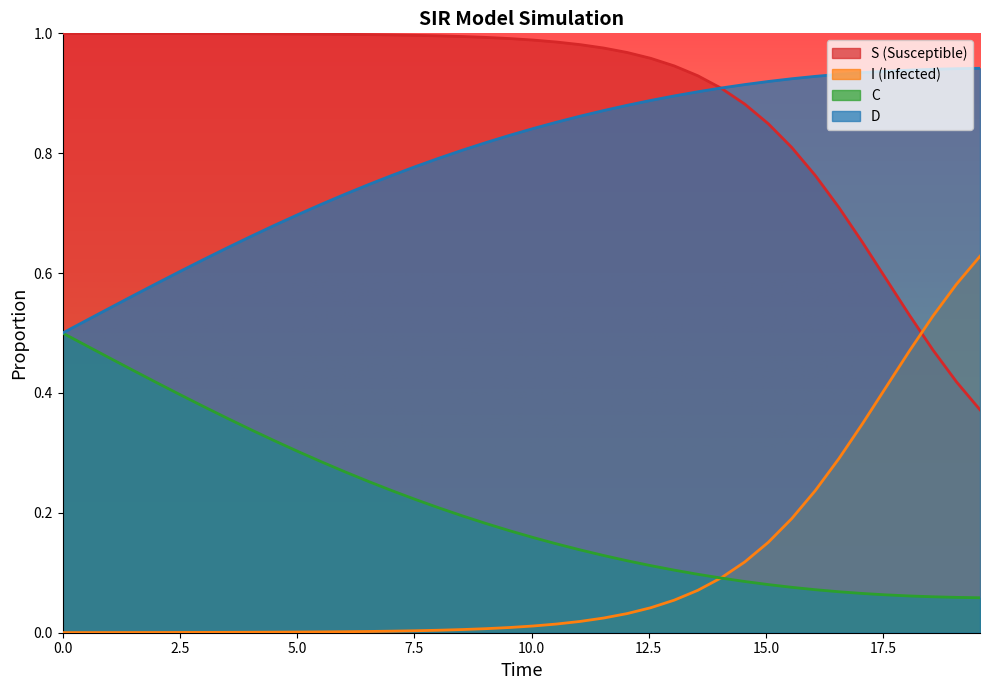

True or false: S (Susceptible) and C intersect in this chart.

False